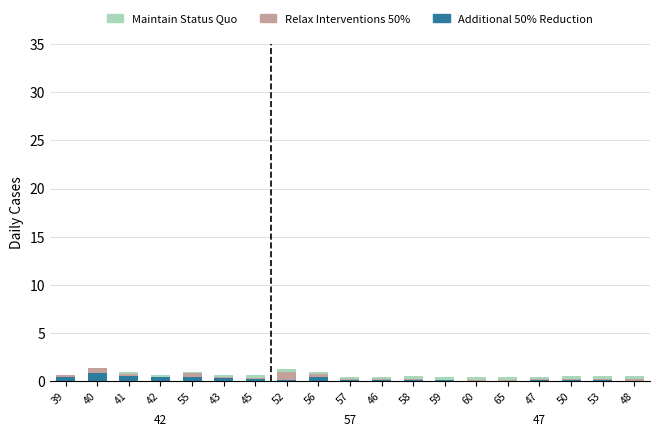

Is it true that Additional 50% Reduction equals 0.4 at 39?

True